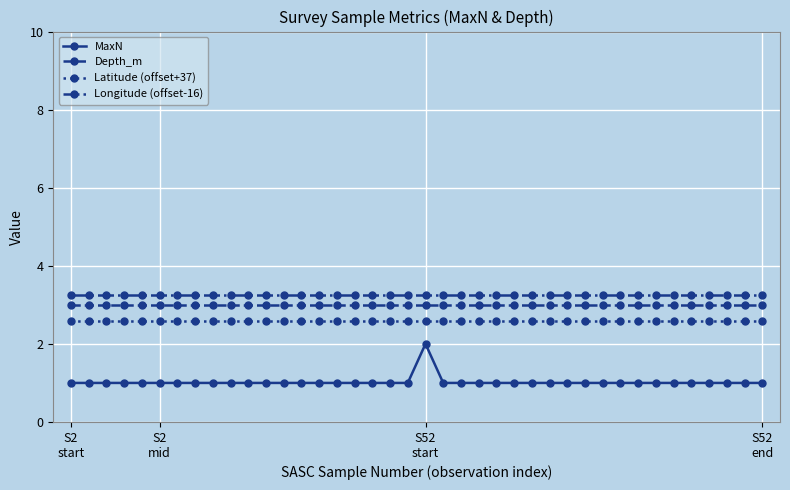

What is the value of the Depth_m point at the 17th from the left?

3.0